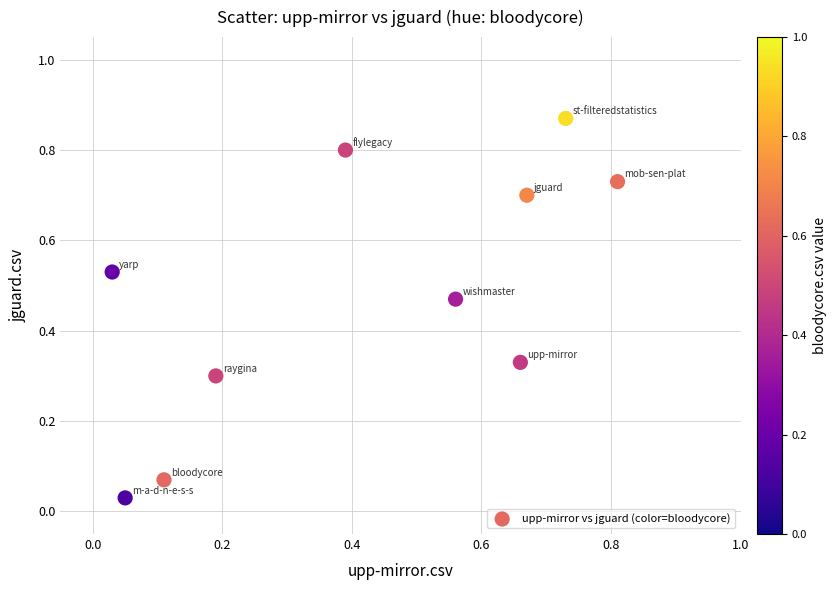

What is the average X value?

0.4